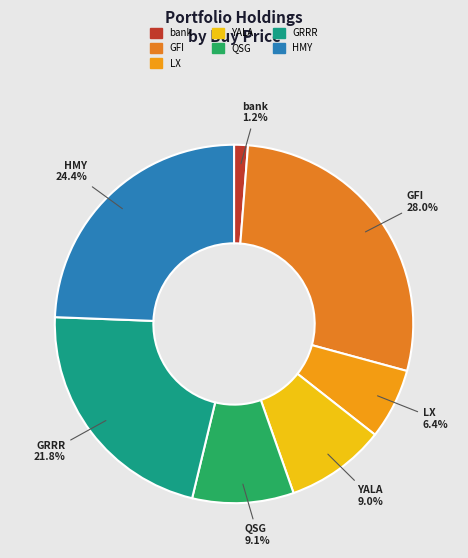

True or false: LX accounts for 21% of the total.

False